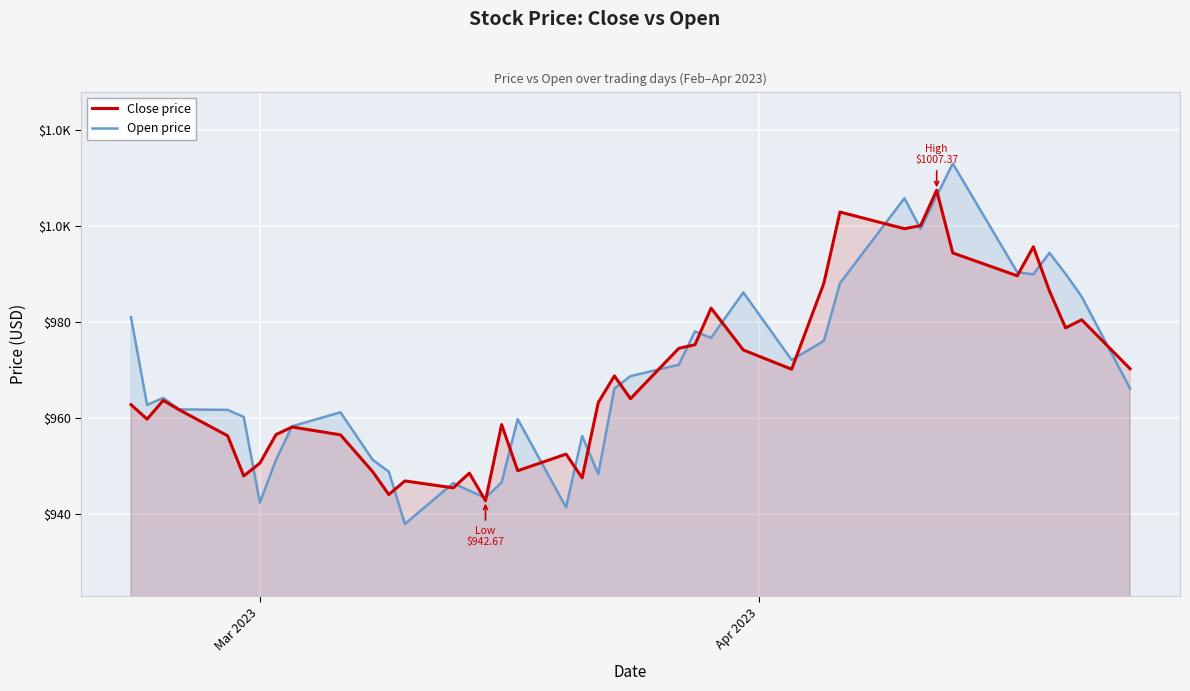

Reading left to right, transcribe all the data shown in this chart.

Close price: 962.7	959.7	963.6	961.6	956.2	947.8	950.5	956.5	958.0	956.4	948.7	944.0	946.8	945.4	948.4	942.7	958.5	948.9	952.4	947.4	963.1	968.7	963.9	974.4	975.2	982.8	974.1	970.1	988.0	1002.8	999.4	1000.0	1007.4	994.3	989.5	995.6	986.4	978.7	980.4	970.2
Open price: 980.9	962.6	964.1	961.7	961.6	960.1	942.3	951.2	958.2	961.1	951.2	948.7	937.8	946.3	944.8	943.3	946.5	959.7	941.3	956.1	948.2	966.1	968.6	971.0	978.0	976.6	986.1	972.0	976.0	988.0	1005.7	999.4	1006.2	1012.9	990.3	989.8	994.3	989.9	985.2	966.1